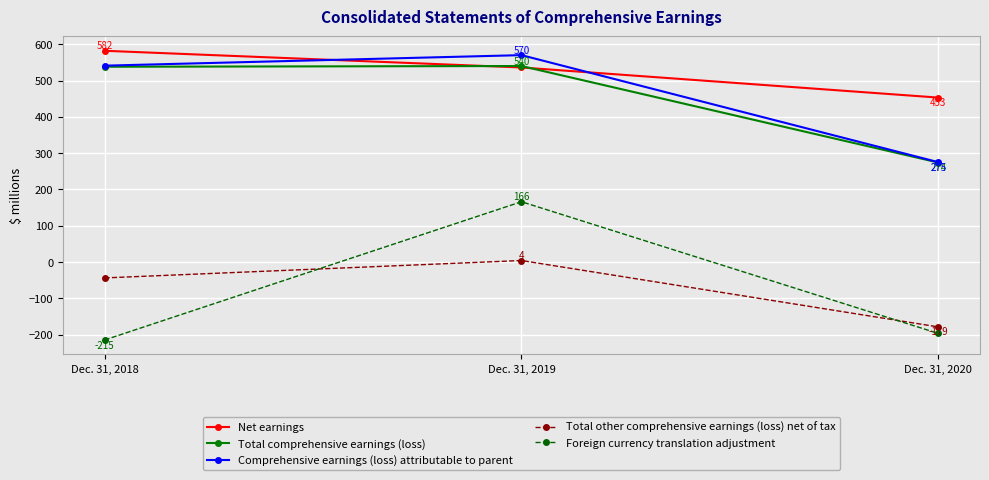

Reading left to right, what are all the values shown in this chart?

Net earnings: 582	536	453
Total comprehensive earnings (loss): 538	540	274
Comprehensive earnings (loss) attributable to parent: 541	570	275
Total other comprehensive earnings (loss) net of tax: -44	4	-179
Foreign currency translation adjustment: -215	166	-197